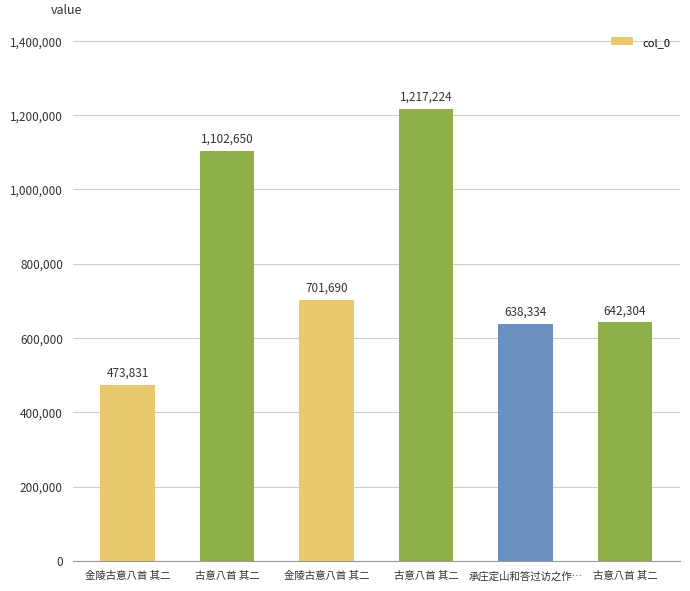

What is the sum of the values at 承庄定山和答过访之作… and 古意八首 其二?

1740984